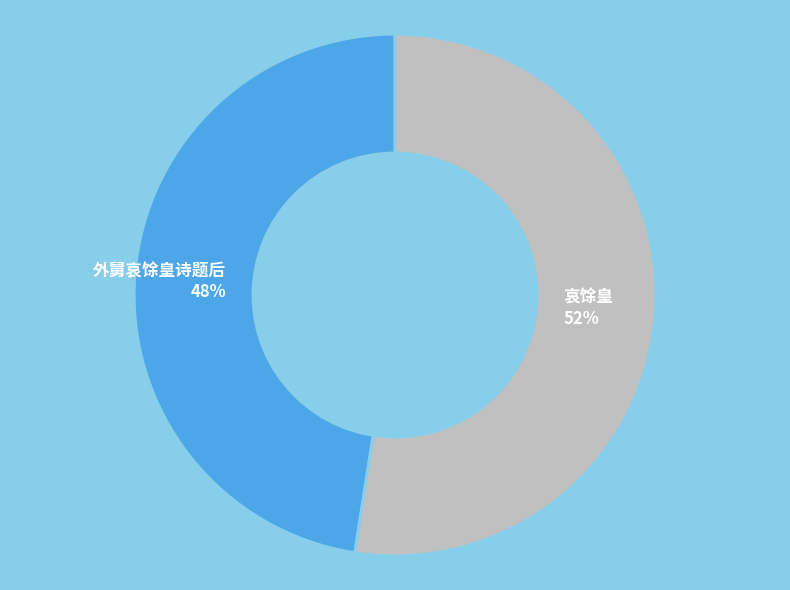

How many slices are in this pie chart?

2